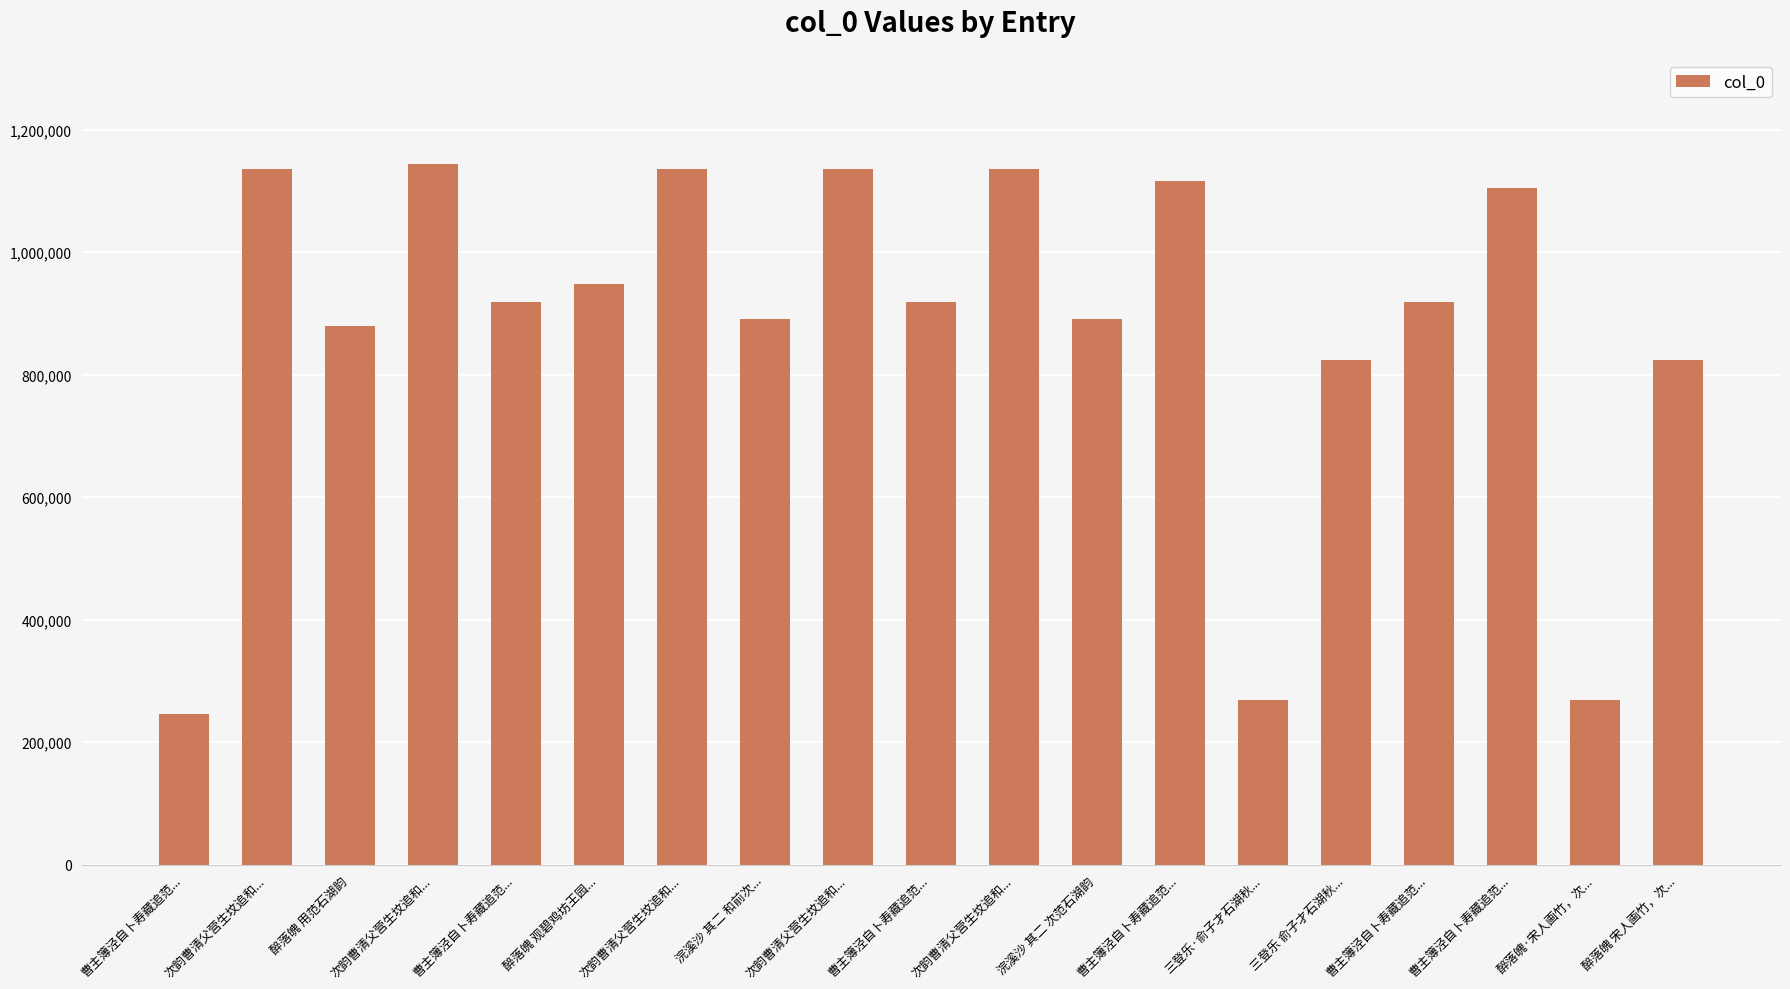

What is the label of the 13th bar from the left?

曹主簿泾自卜寿藏追范...